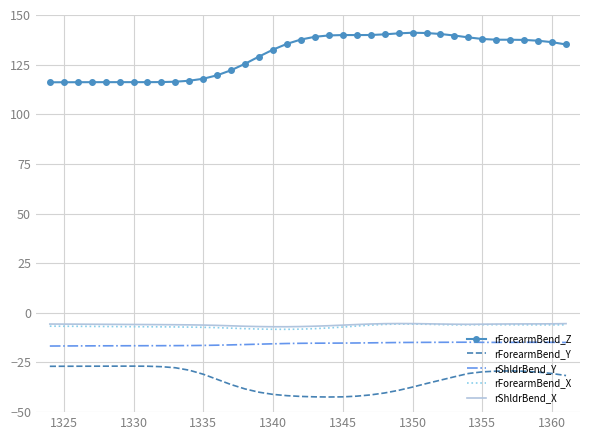

Which series has the largest total across all categories?

rForearmBend_Z